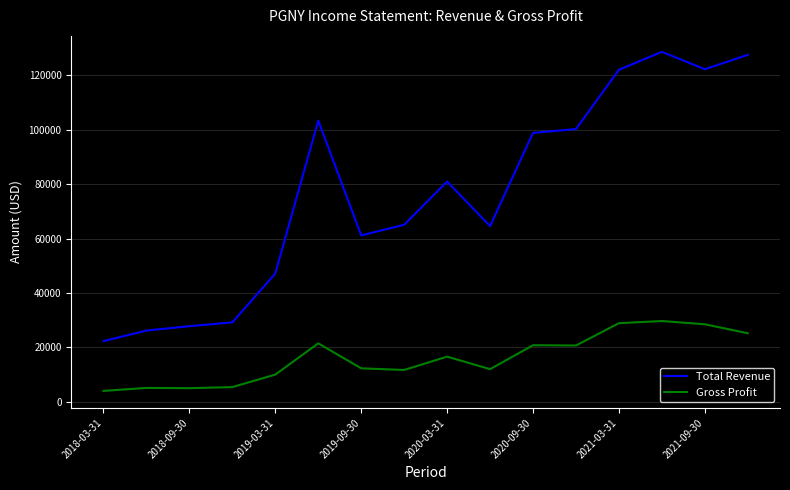

Which series has the widest spread of values?

Total Revenue